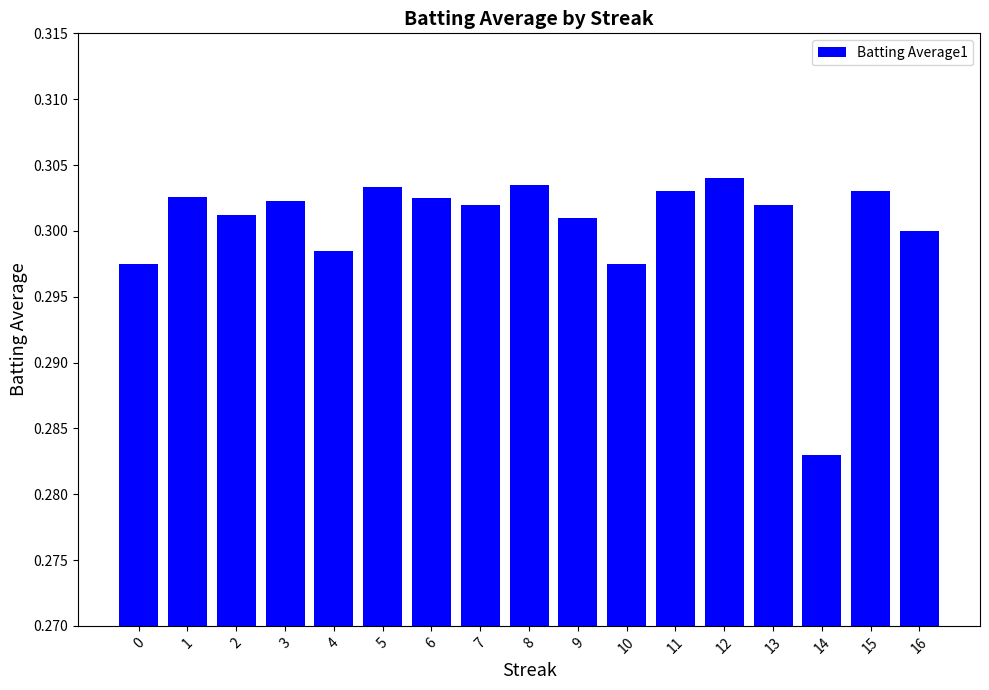

Is it true that the value at 5 is 0.3?

True